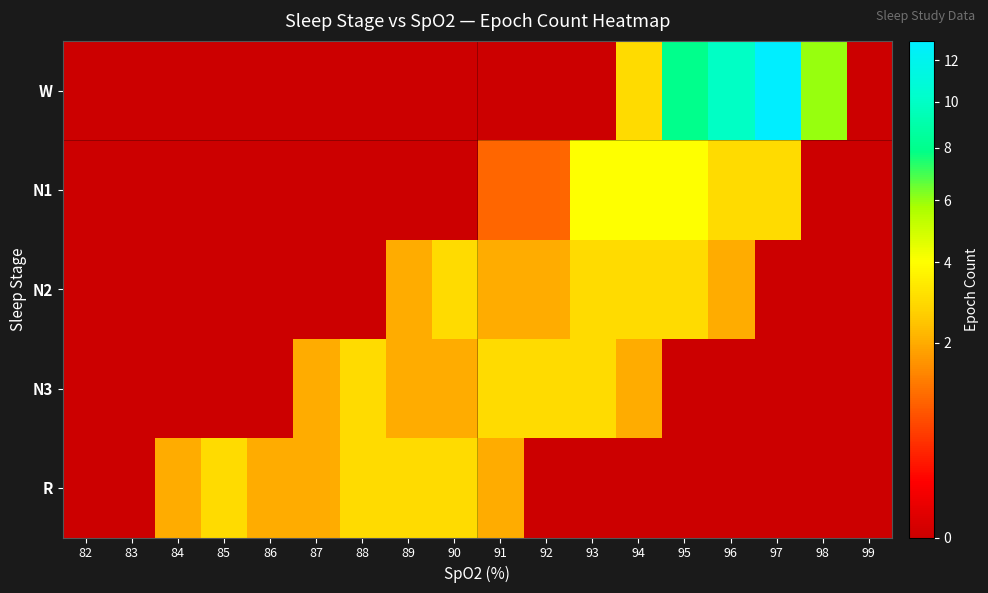

List the series in order of their peak value, highest first.

W, N1, N2, N3, R